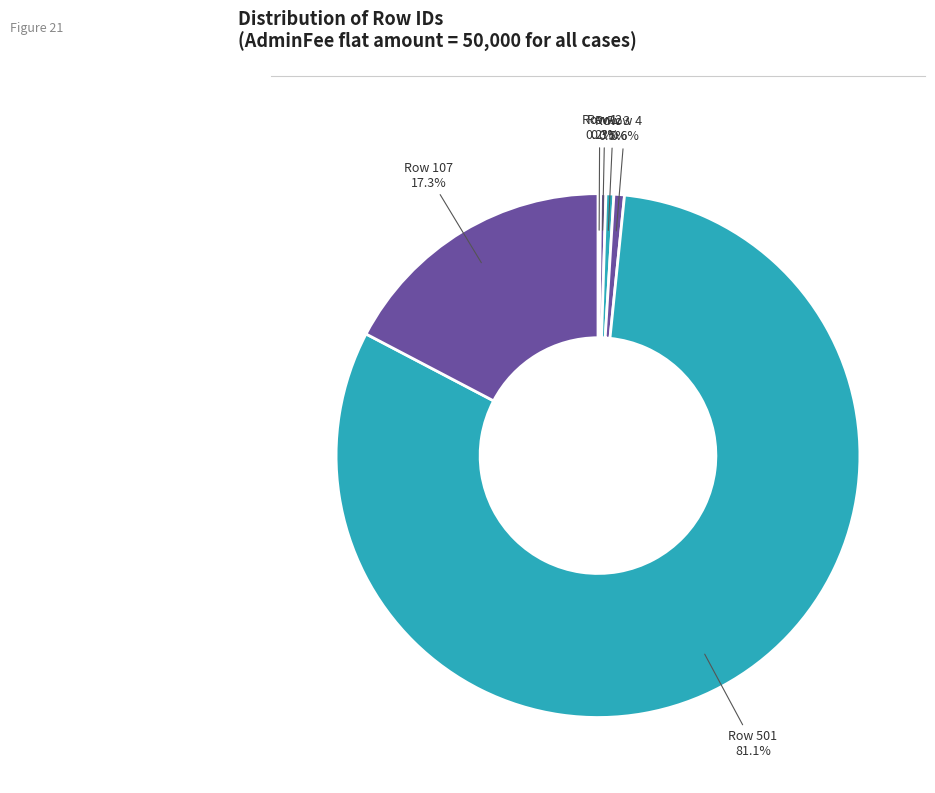

Which slice is the smallest?

1